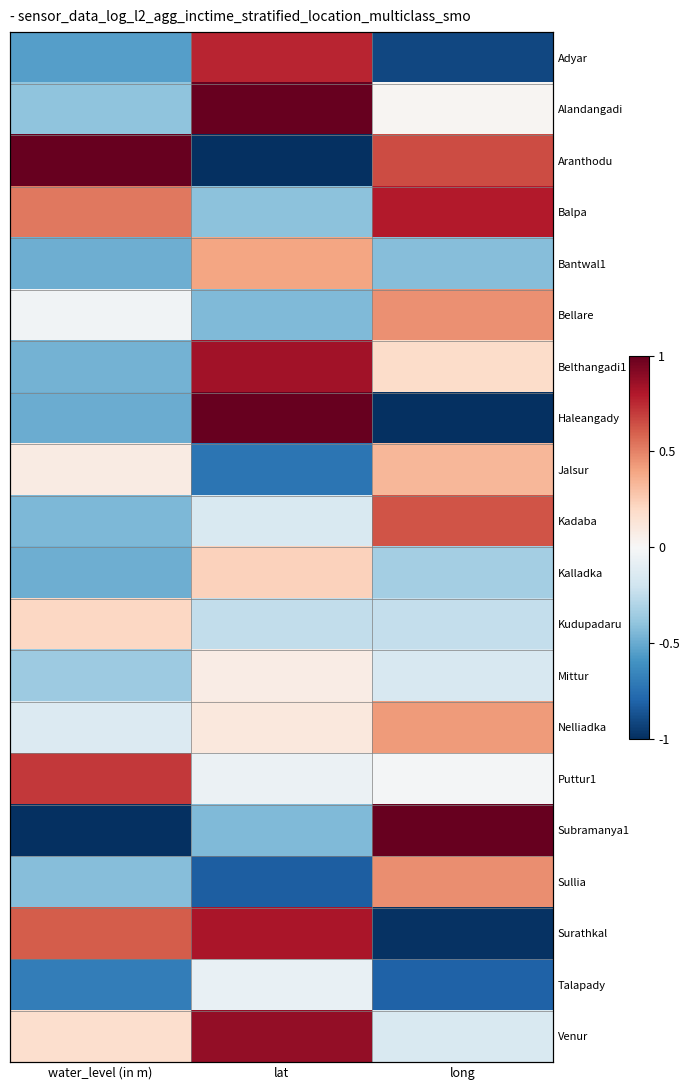

How many values in the Mittur series are below 0?

2